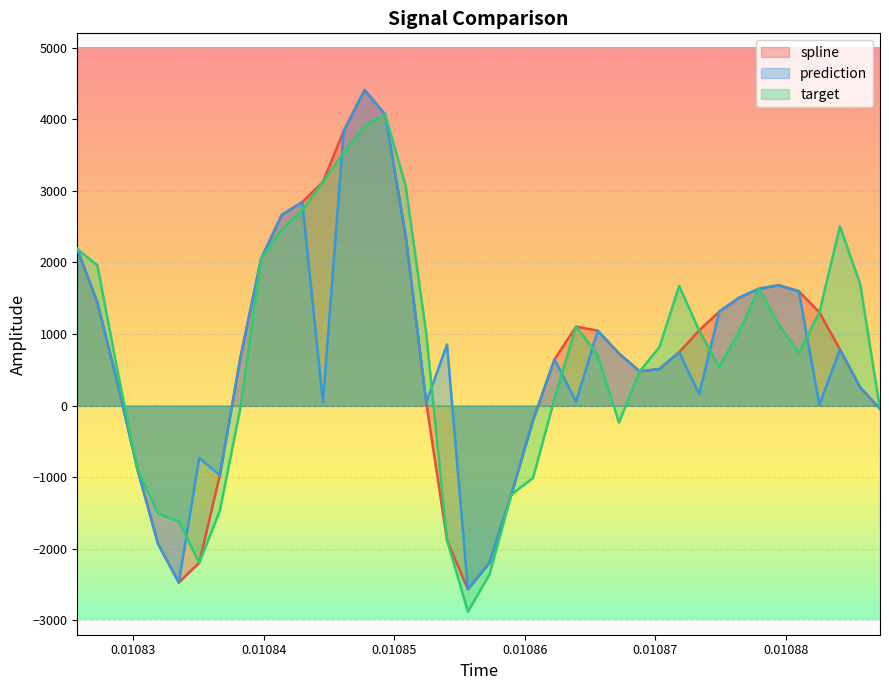

What is the highest value of the target series?

4065.6